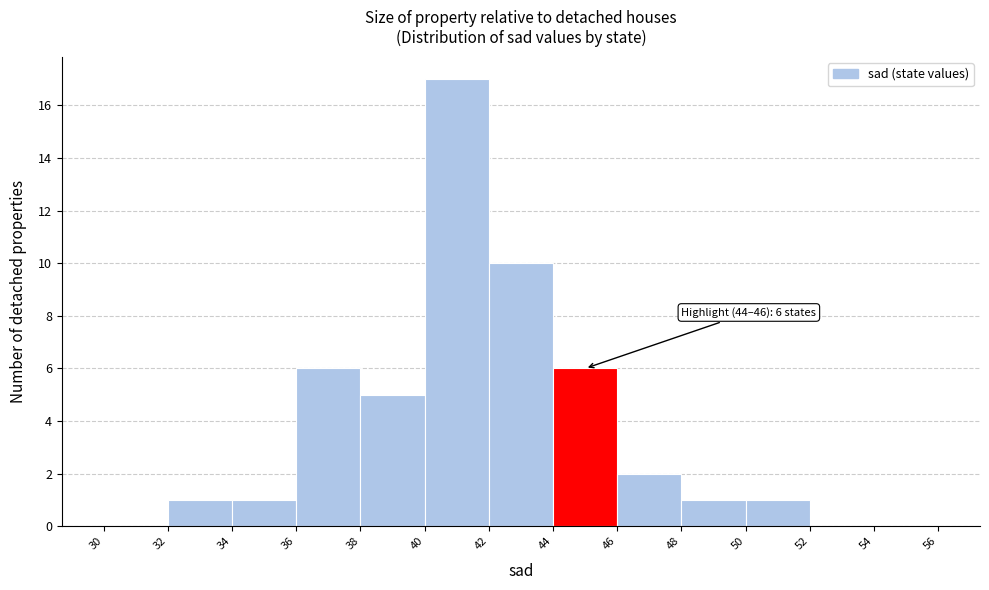

Which range on the x-axis has the tallest bar?

40 to 42